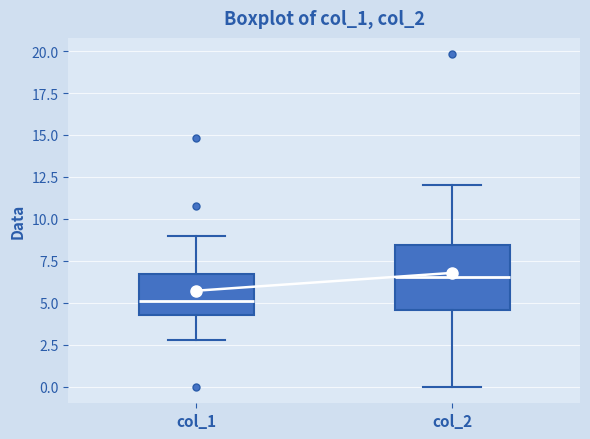

Reading left to right, read every box against the y-axis: the position of its median line, the range the box covers, and the ends of its whiskers. The values are not printed on the chart, so give them approximately, as read against the axis.

col_1: median 5.0, box 4.5 to 6.5, whiskers 3.0 to 9.0
col_2: median 6.5, box 4.5 to 8.5, whiskers 0.0 to 12.0